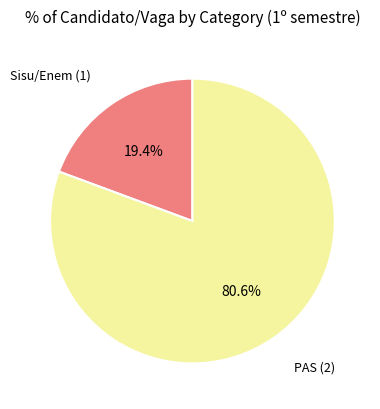

How many segments does this pie chart have?

2